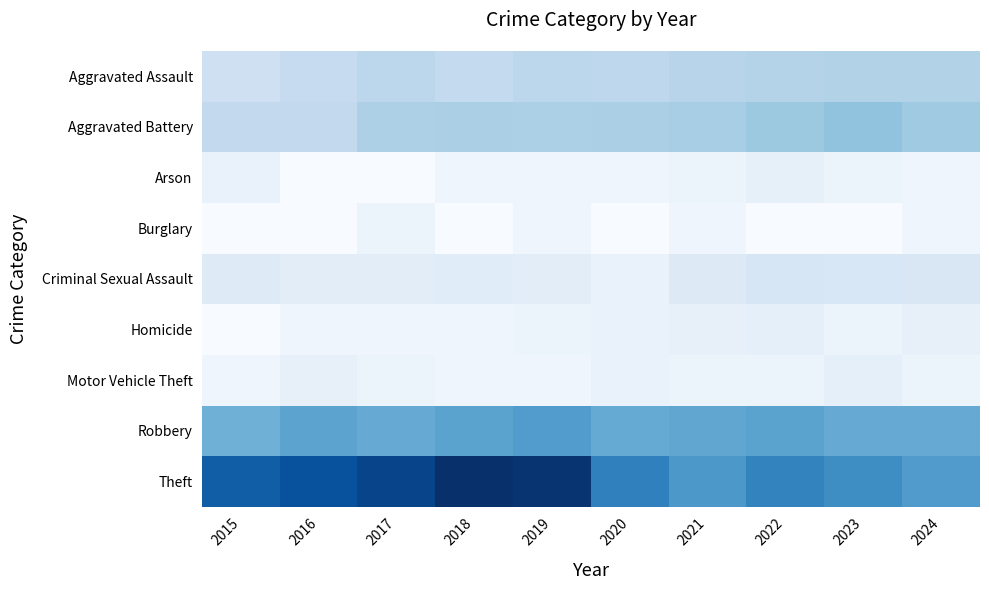

Reading left to right, transcribe all the data shown in this chart.

Aggravated Assault: 2015=46	2016=71	2017=95	2018=77	2019=98	2020=94	2021=110	2022=121	2023=130	2024=125
Aggravated Battery: 2015=82	2016=82	2017=142	2018=152	2019=148	2020=150	2021=163	2022=202	2023=244	2024=193
Arson: 2015=3	2016=0	2017=0	2018=1	2019=1	2020=1	2021=2	2022=5	2023=2	2024=1
Burglary: 2015=0	2016=0	2017=2	2018=0	2019=1	2020=0	2021=1	2022=0	2023=0	2024=1
Criminal Sexual Assault: 2015=12	2016=8	2017=8	2018=11	2019=8	2020=3	2021=14	2022=24	2023=22	2024=20
Homicide: 2015=0	2016=1	2017=1	2018=1	2019=2	2020=3	2021=4	2022=6	2023=2	2024=4
Motor Vehicle Theft: 2015=1	2016=4	2017=2	2018=1	2019=1	2020=3	2021=2	2022=2	2023=6	2024=2
Robbery: 2015=395	2016=510	2017=446	2018=520	2019=591	2020=450	2021=484	2022=521	2023=439	2024=443
Theft: 2015=1429	2016=1676	2017=1896	2018=2342	2019=2230	2020=930	2021=642	2022=880	2023=766	2024=602